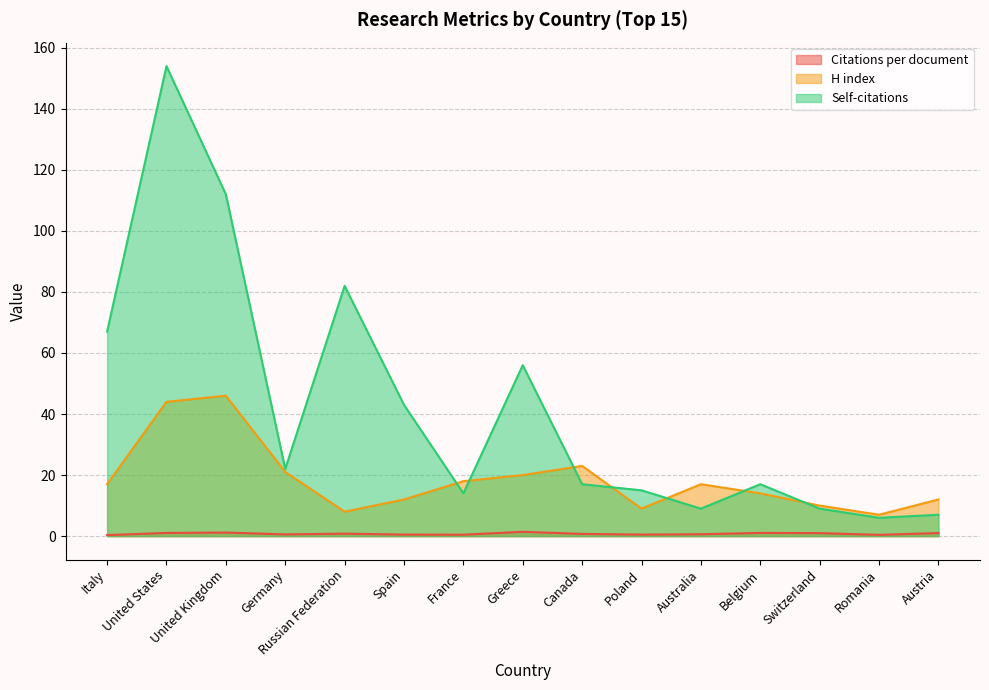

How many lines are shown in the chart?

3